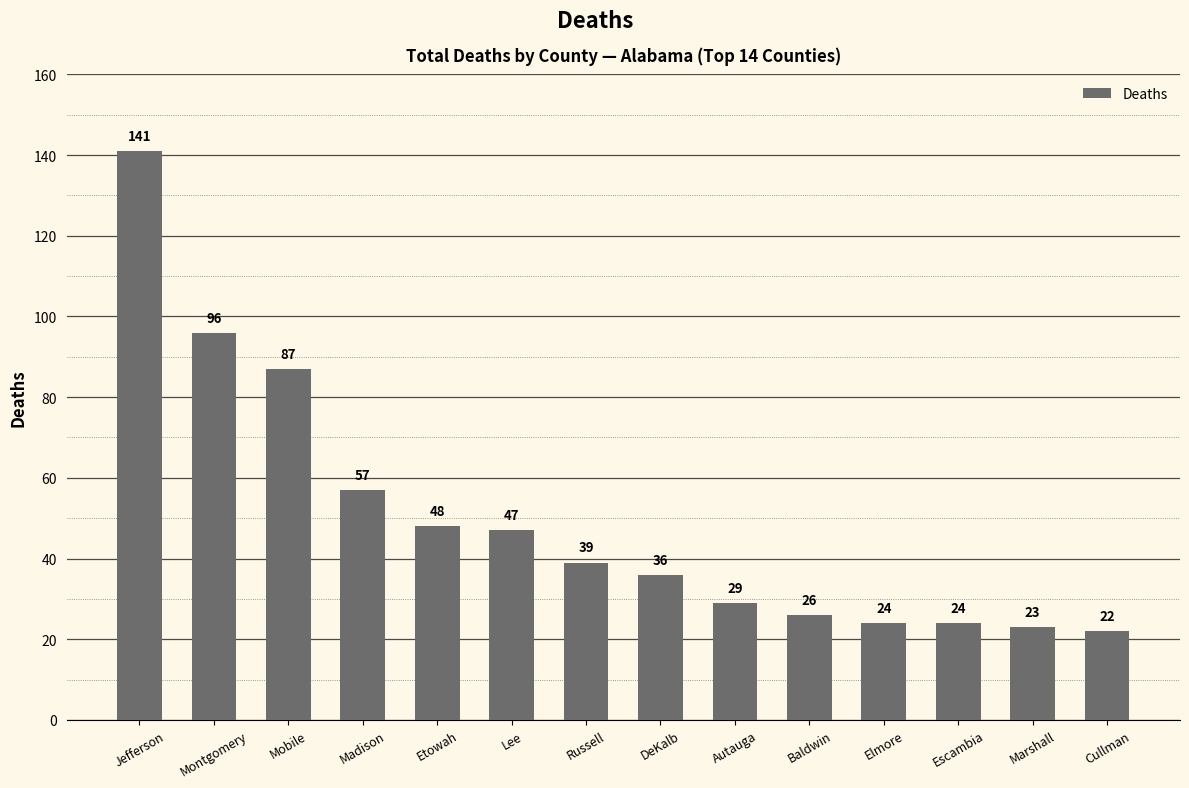

Where does the data first go above 39?

Jefferson